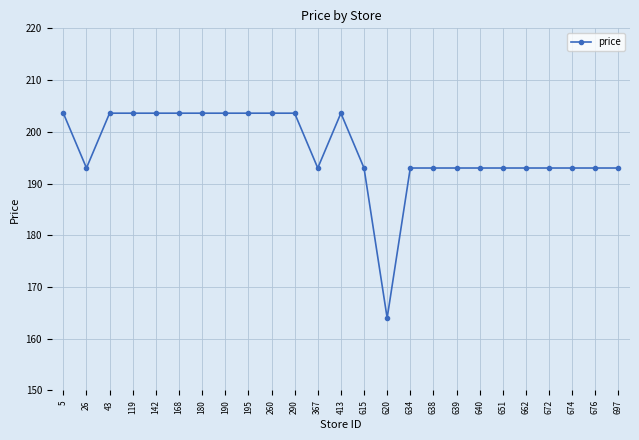

What is the maximum value shown in the chart?

203.6